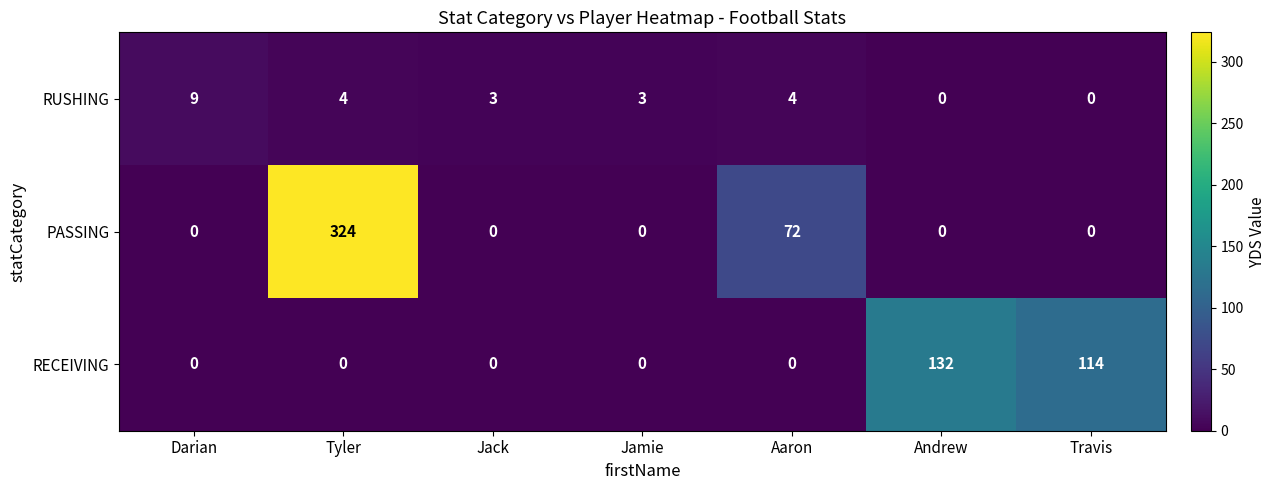

Which category has the highest value across all series?

Tyler